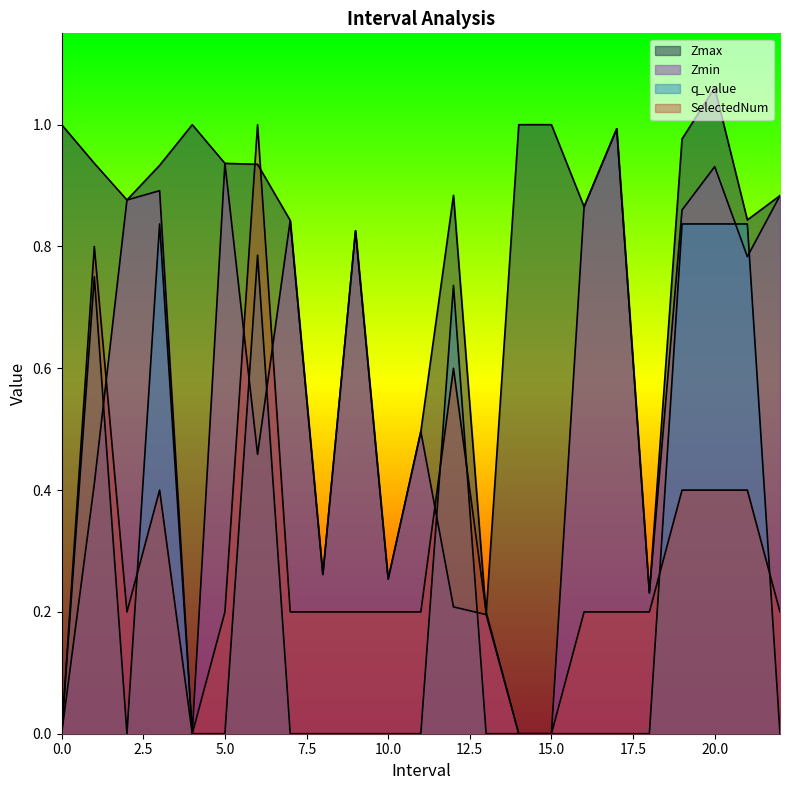

List the labels in order of SelectedNum value, smallest first.

0, 4, 14, 15, 2.0, 5.0, 7.0, 8.0, 9.0, 10.0, 11.0, 13.0, 16.0, 17.0, 18.0, 22.0, 3.0, 19.0, 20.0, 21.0, 12.0, 1.0, 6.0